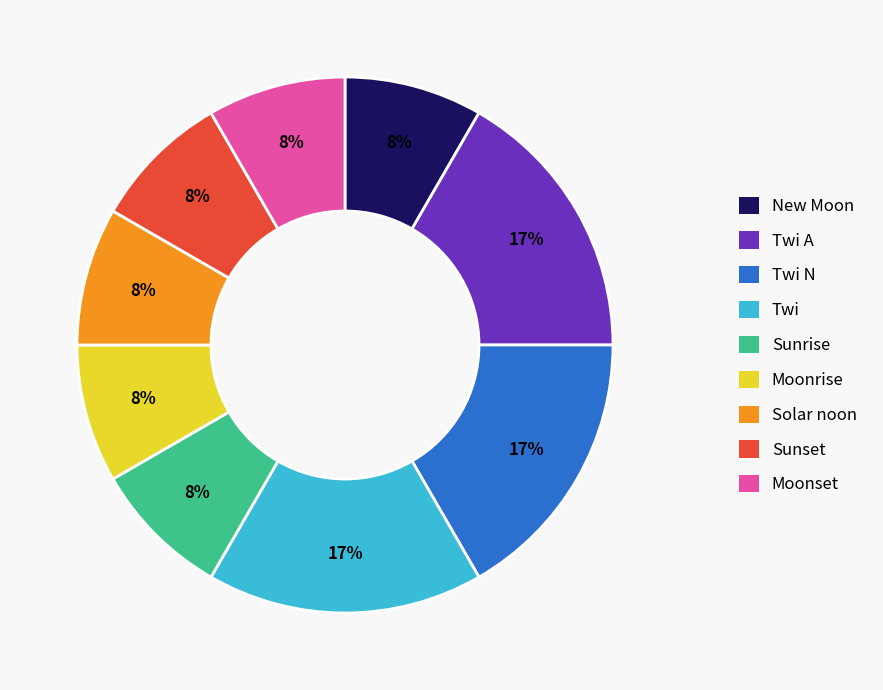

To the nearest percent, what is the average slice percentage?

11%